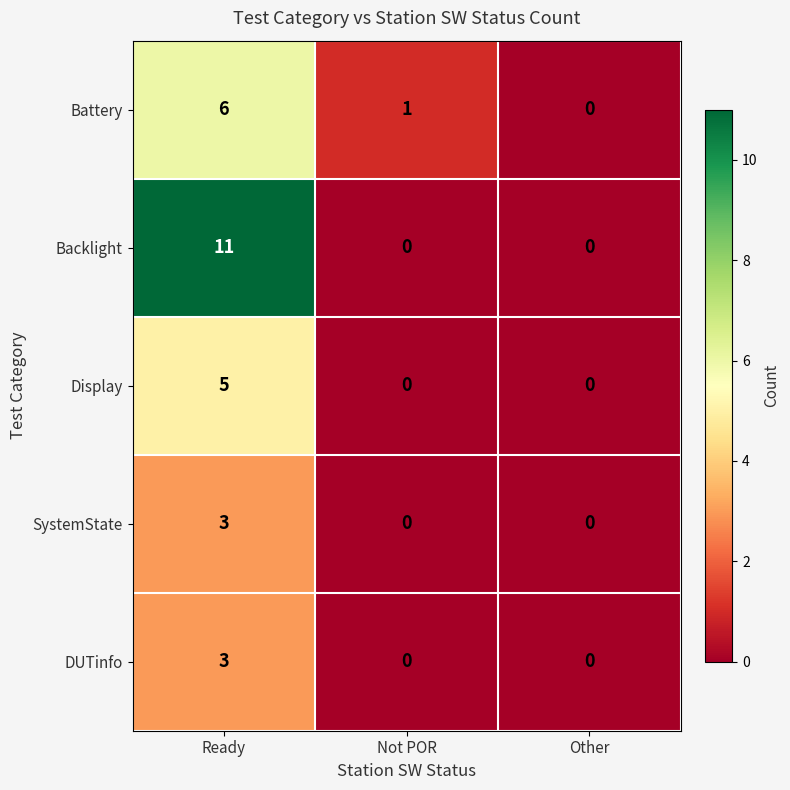

What is the sum of the Backlight values at Ready and Not POR?

11